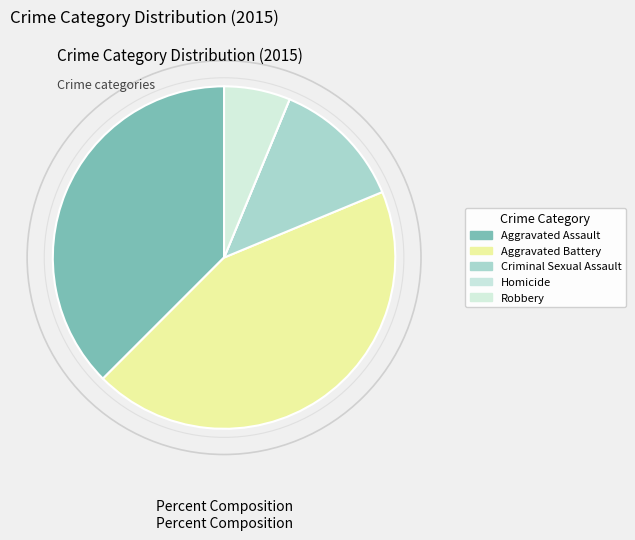

Does any single category account for the majority?

No